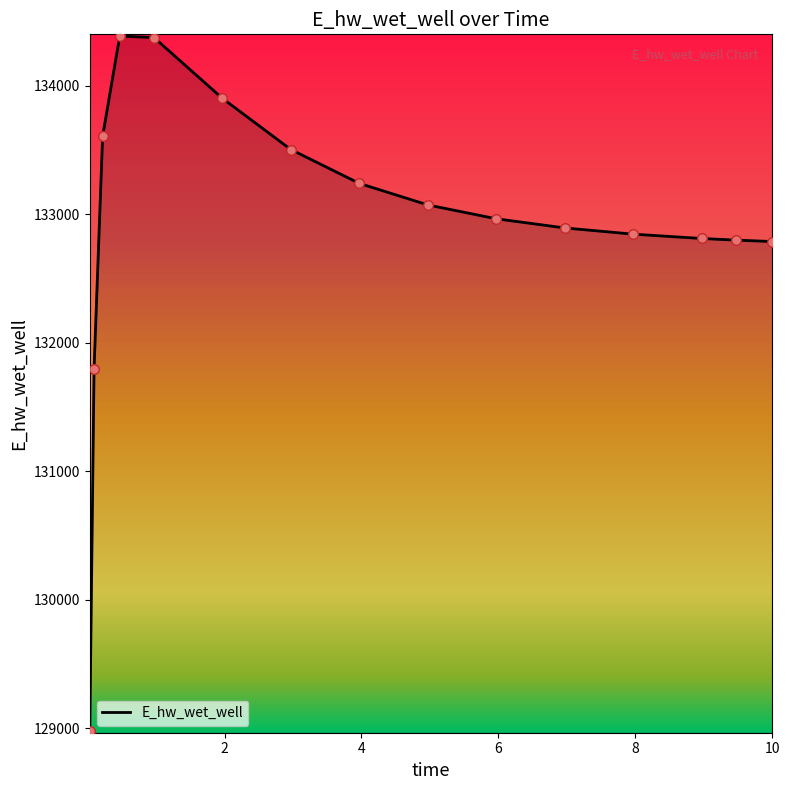

What is the difference between the maximum and minimum values?

5405.0